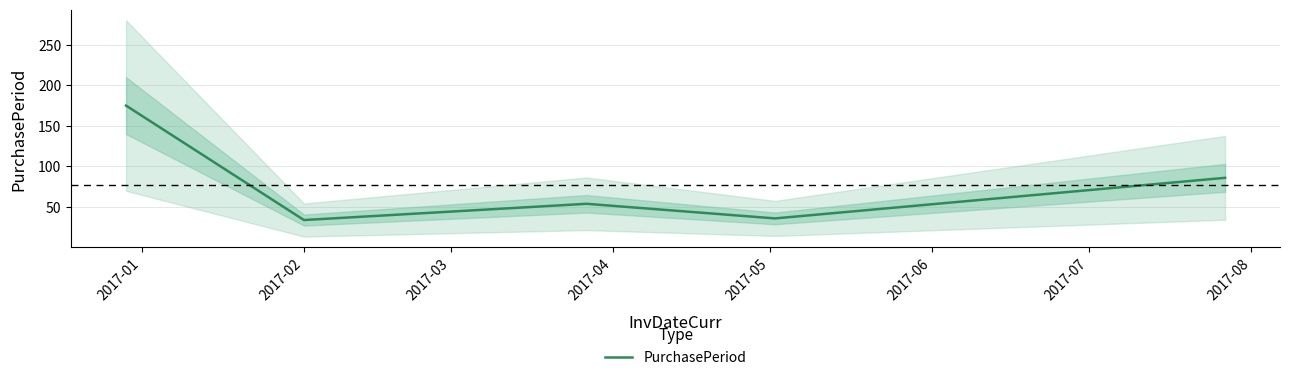

What is the minimum value for PurchasePeriod?

34